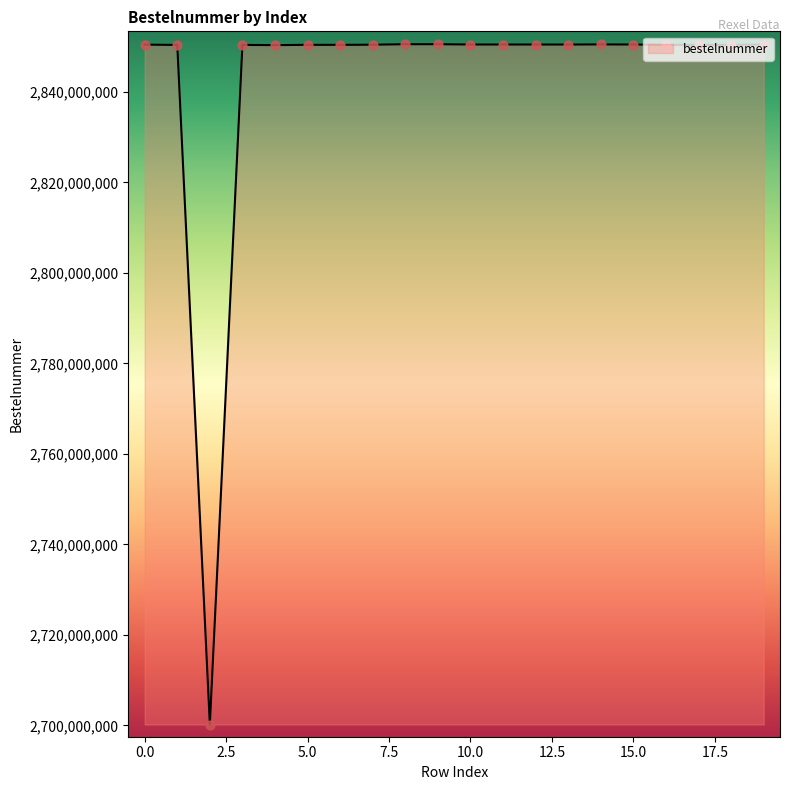

What is the difference between the maximum and minimum values?

150352167